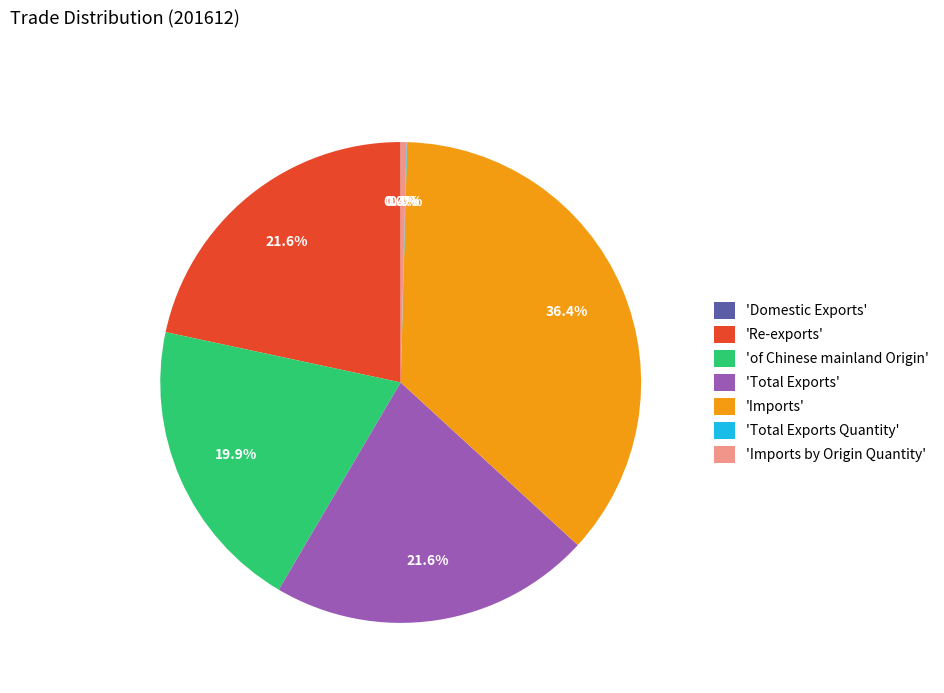

To the nearest percent, what is the average slice percentage?

14%